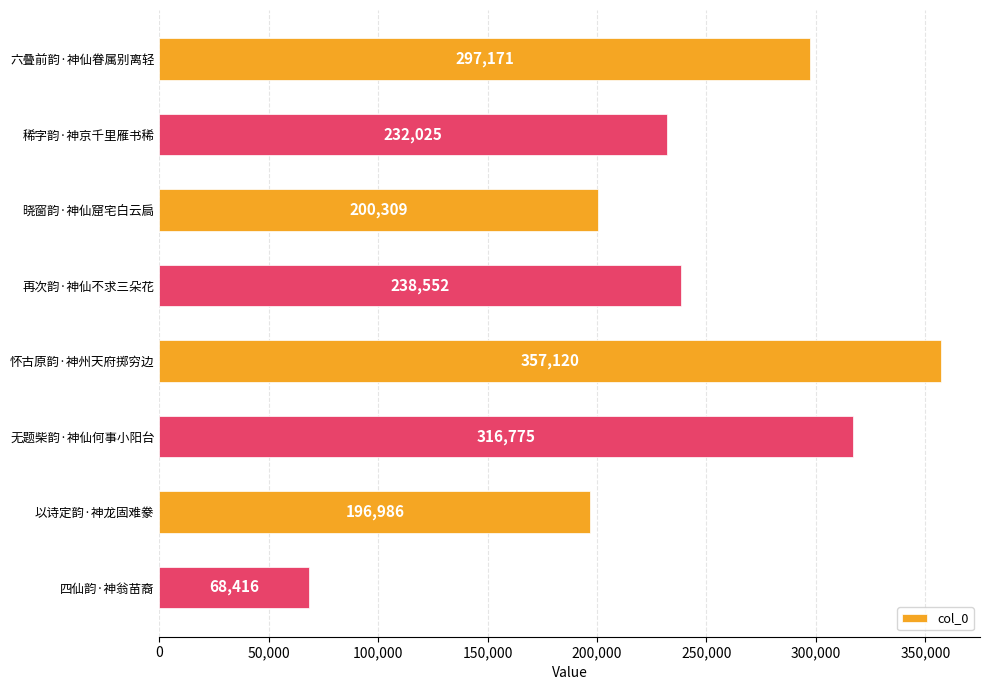

What is the change in value from 稀字韵·神京千里雁书稀 to 晓窗韵·神仙窟宅白云扃?

-31716